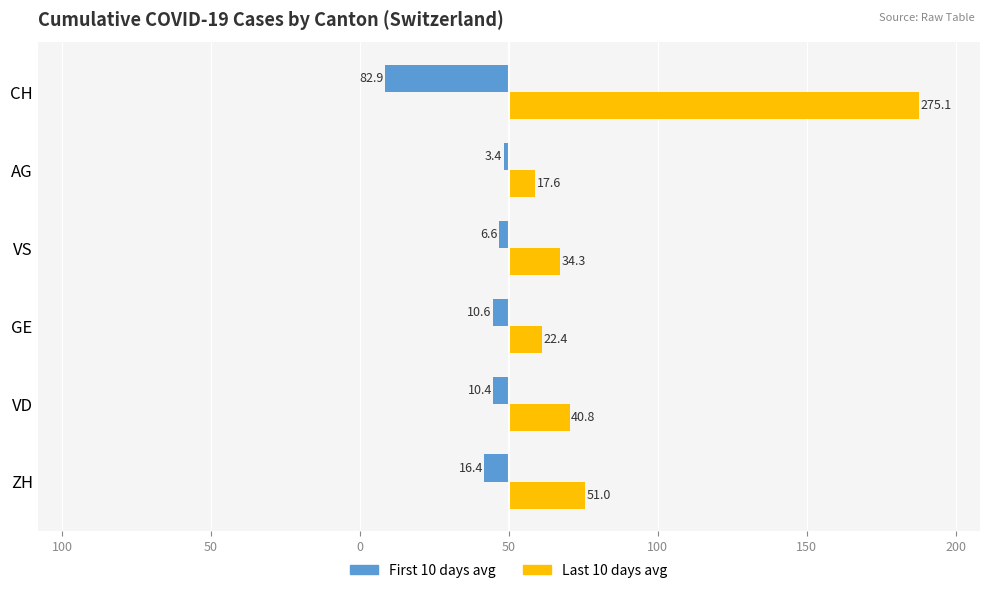

What are all the series names shown in the legend?

First 10 days avg, Last 10 days avg